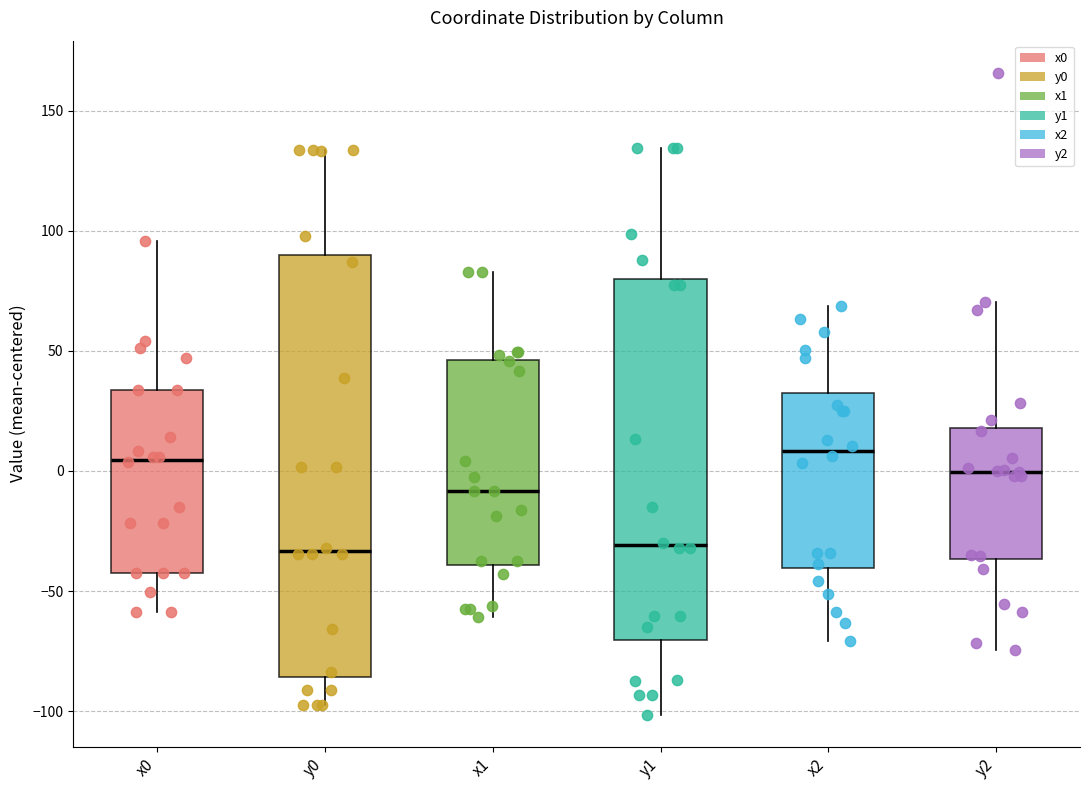

Where is the upper edge of the box for y1 on the y-axis? The values are not printed on the chart, so give them approximately, as read against the axis.

80